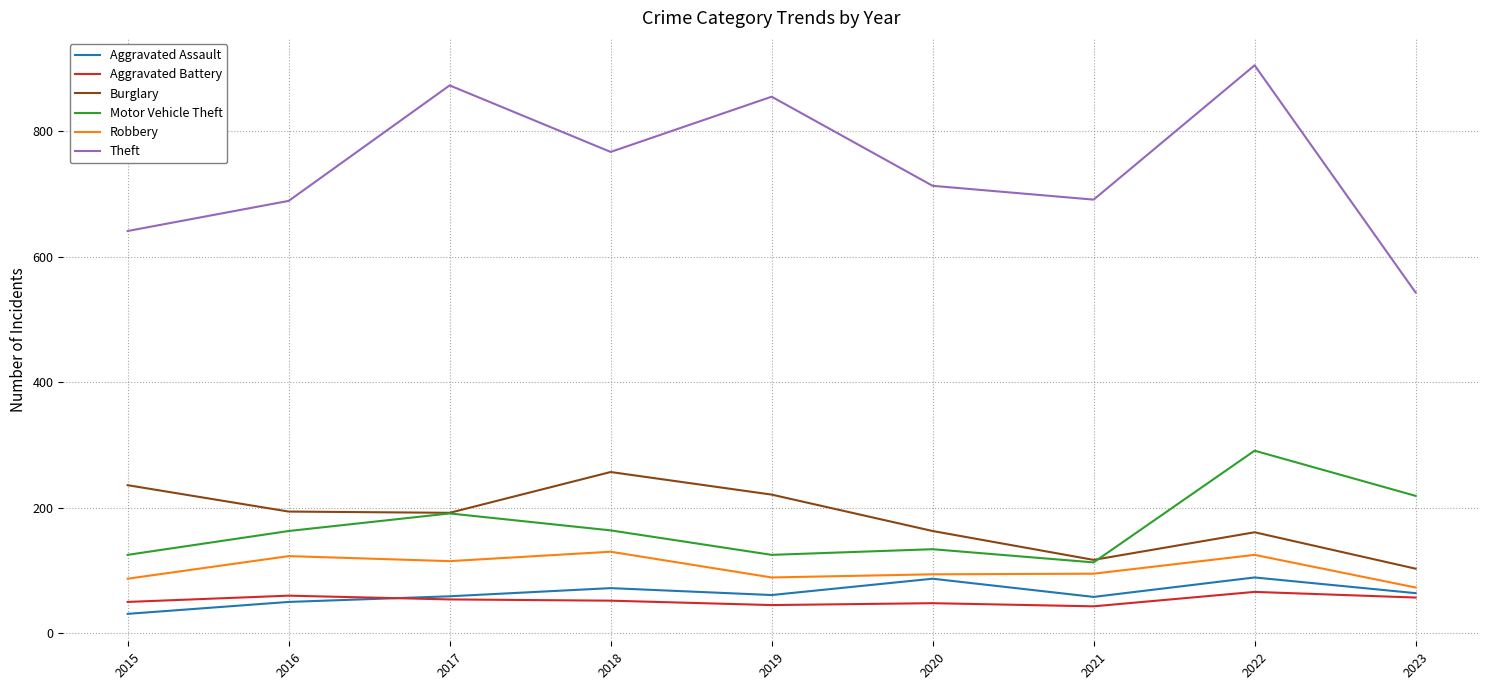

What is the average value of the Burglary series?

183